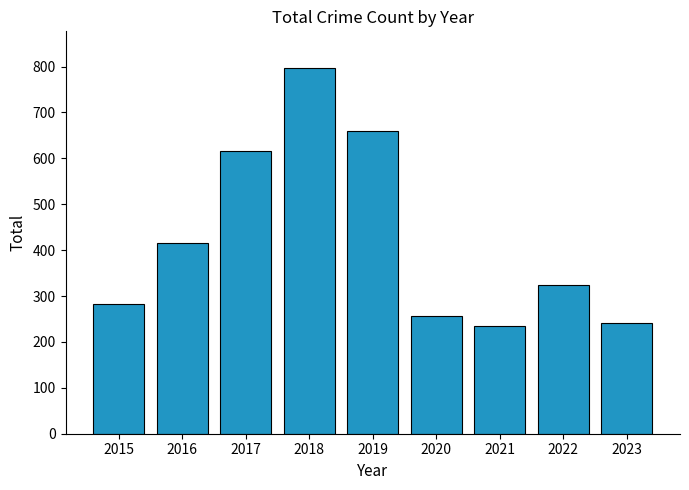

Reading left to right, list all the values displayed in this chart.

282	416	617	797	660	257	235	324	242